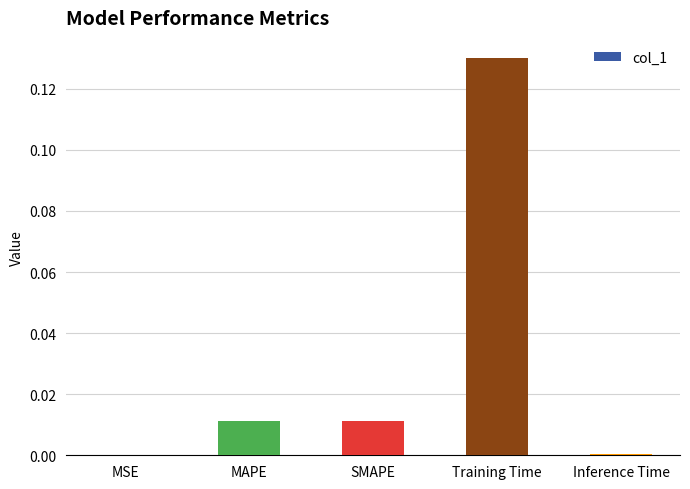

Between MSE and SMAPE, which is larger?

SMAPE